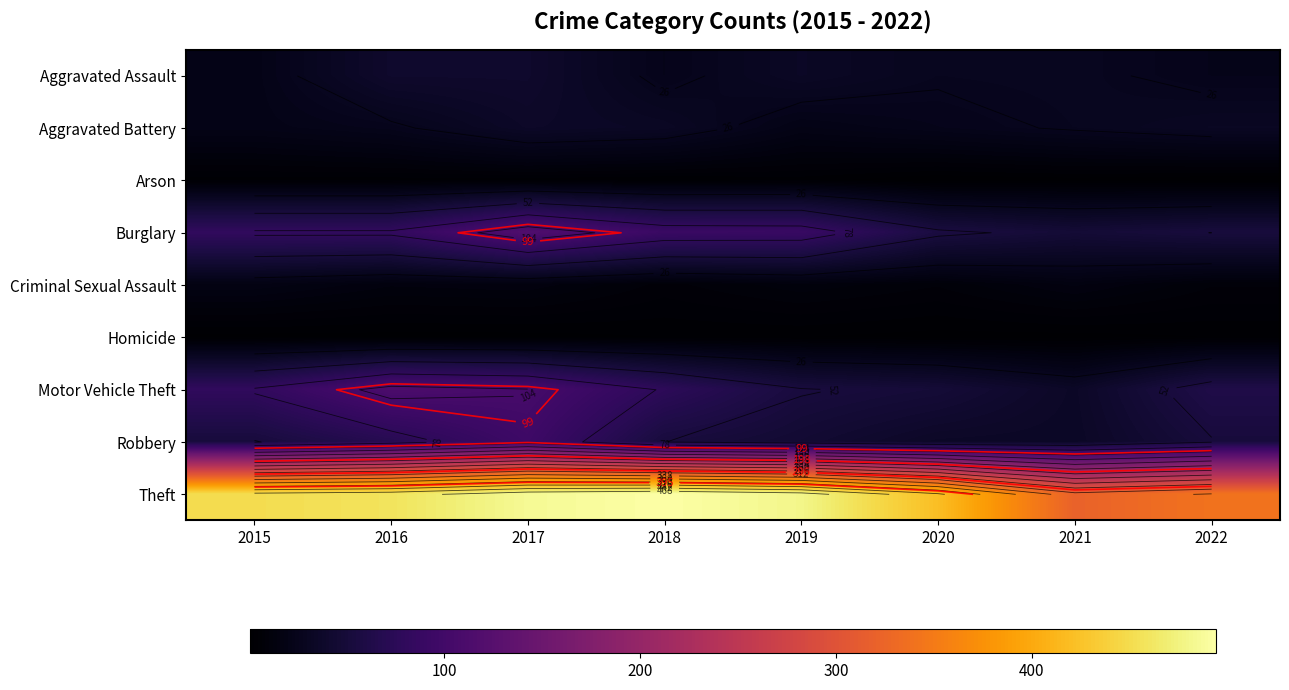

What is the maximum value for Aggravated Assault?

40